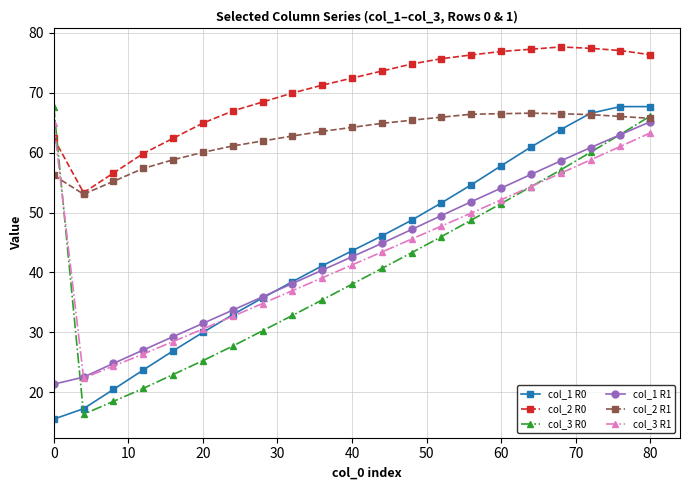

How many times do col_2 R1 and col_3 R1 cross each other?

1